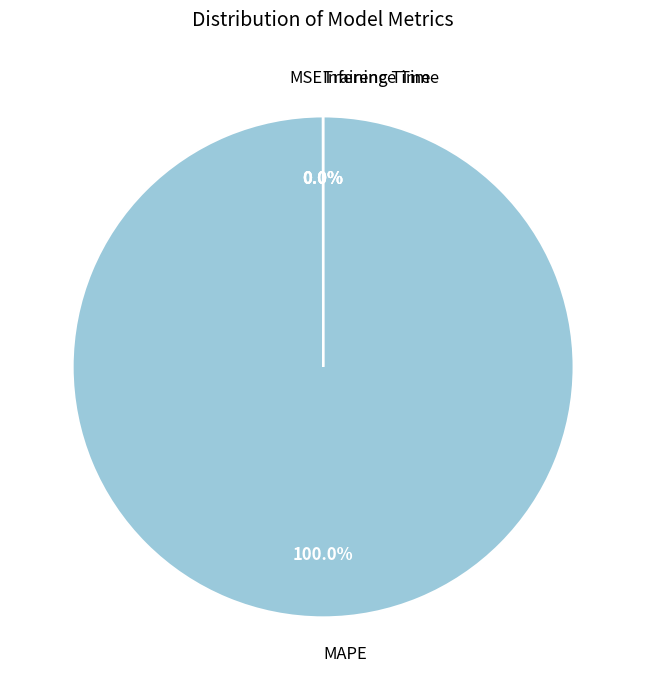

Is there a majority slice in this chart?

Yes